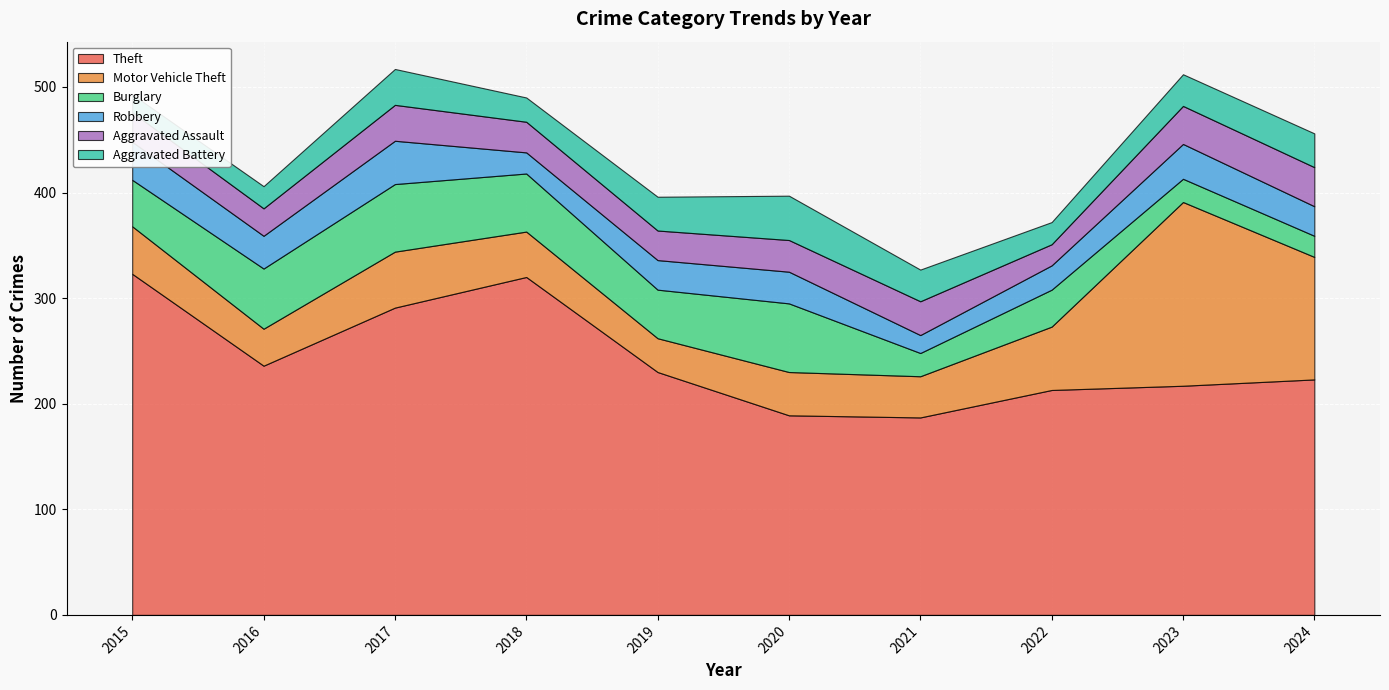

True or false: Aggravated Assault and Theft cross at least once.

False